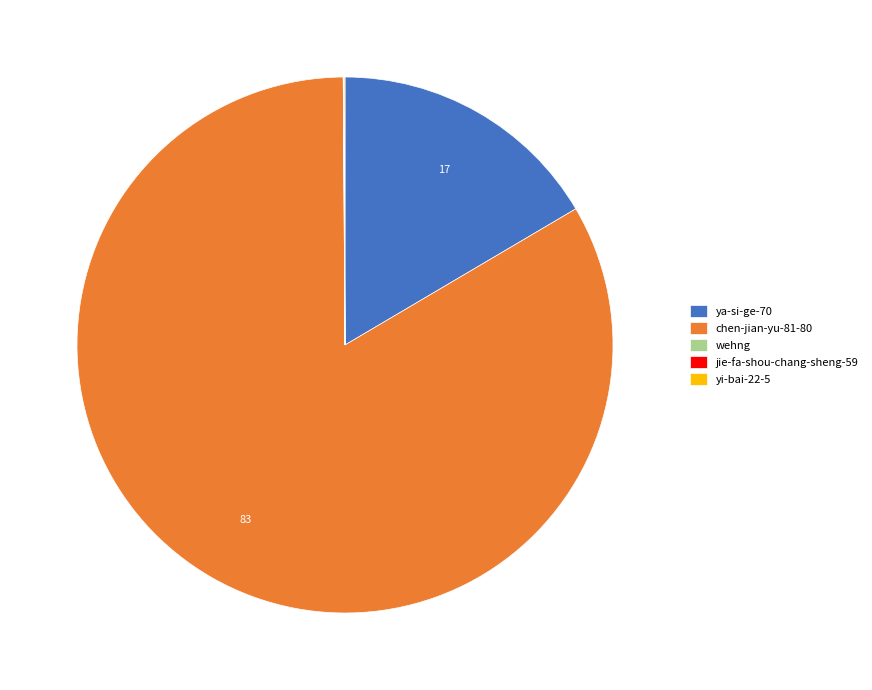

Do chen-jian-yu-81-80 and ya-si-ge-70 together represent more than half of the pie?

Yes